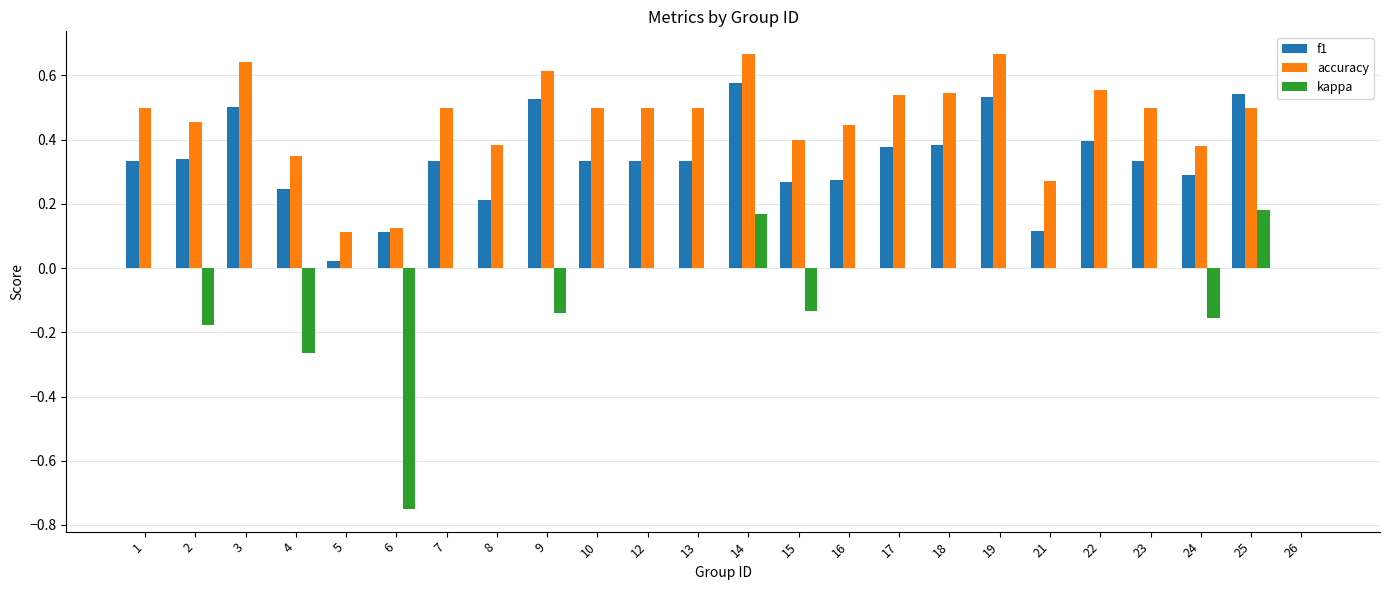

Are the bars grouped side by side (vs. stacked)?

Yes